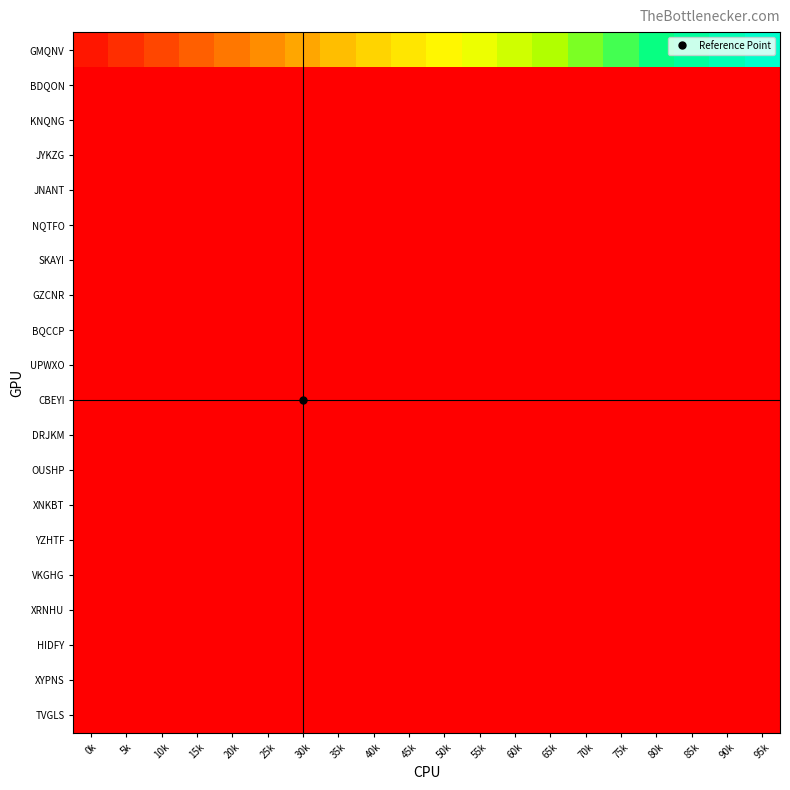

Rank the series by their maximum value, from lowest to highest.

SKAYI, TVGLS, KNQNG, VKGHG, XRNHU, JNANT, BQCCP, OUSHP, JYKZG, YZHTF, XYPNS, CBEYI, XNKBT, UPWXO, NQTFO, GZCNR, DRJKM, BDQON, HIDFY, GMQNV